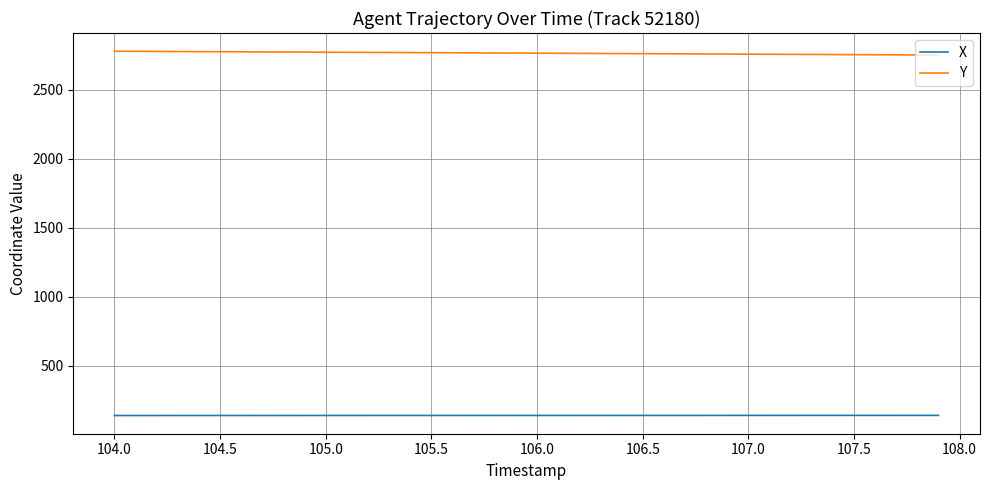

Rank the series by their maximum value, from highest to lowest.

Y, X